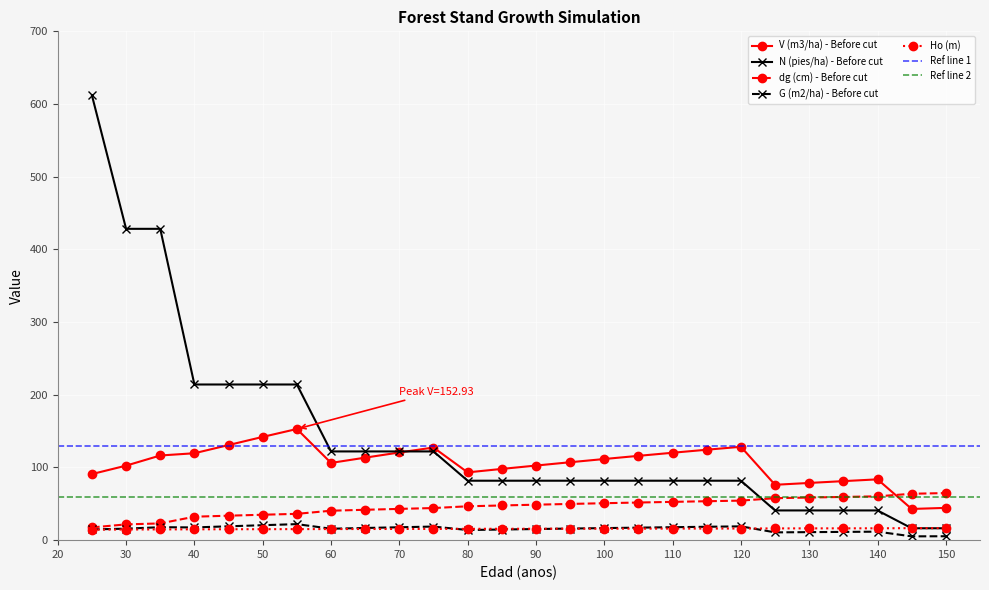

True or false: V (m3/ha) - Before cut has more than 2 interior local peaks.

True